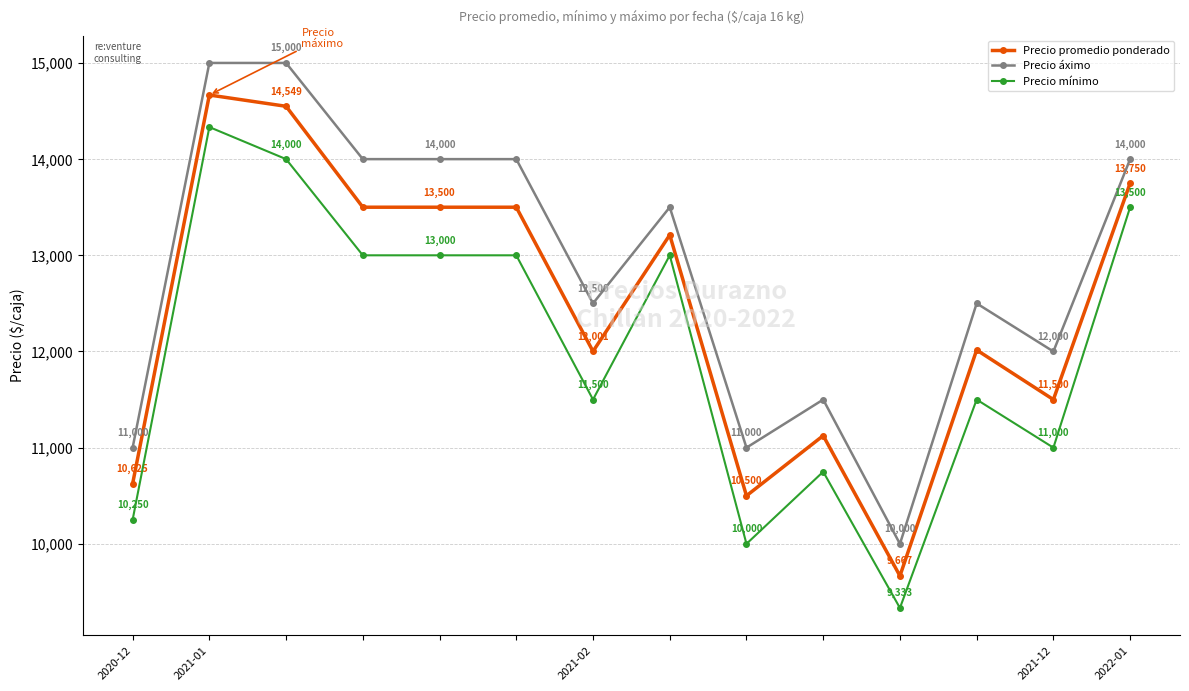

What is the difference between the maximum and second lowest values in the Precio promedio ponderado series?

4166.7